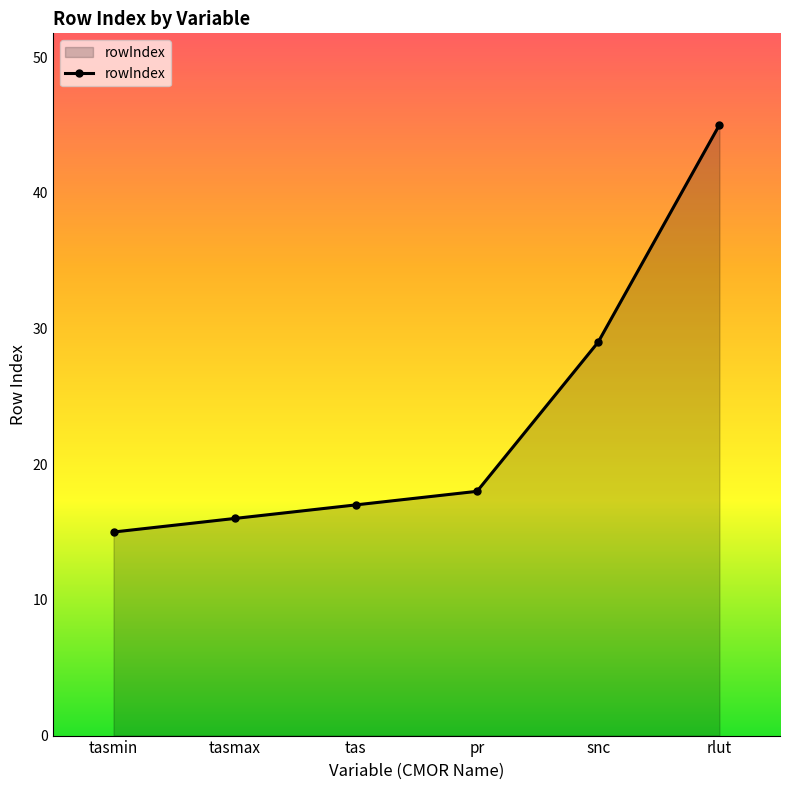

The value at rlut is 31. True or false?

False